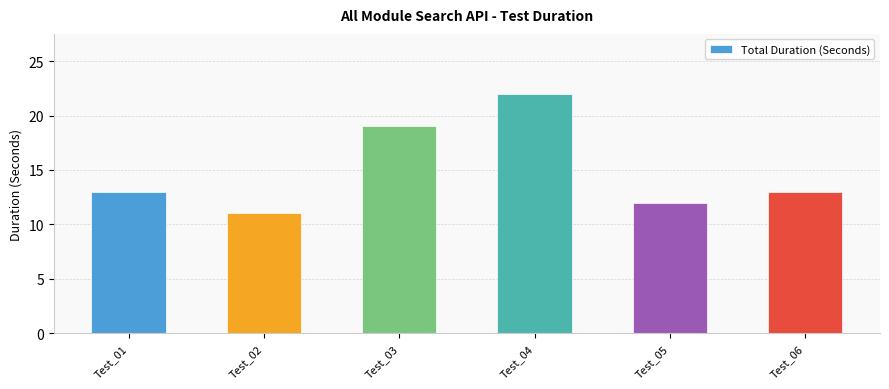

What is the change in value from Test_03 to Test_05?

-7